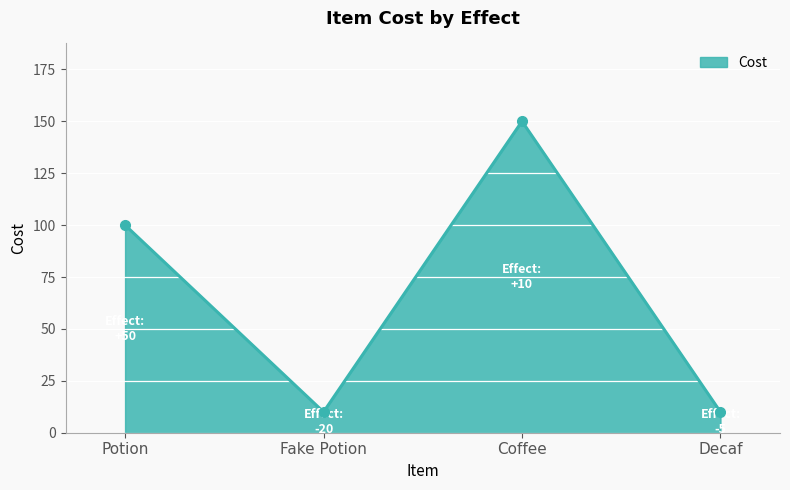

At which category does the data reach its first local peak?

Coffee